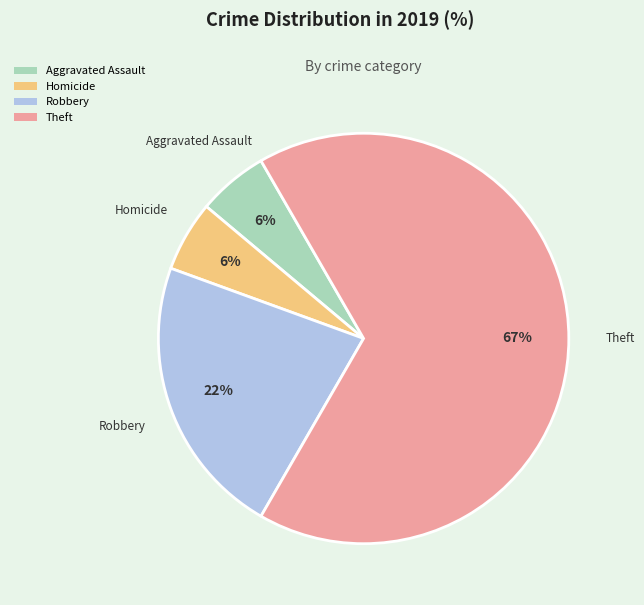

To the nearest percent, what percentage of the pie is Aggravated Assault?

6%